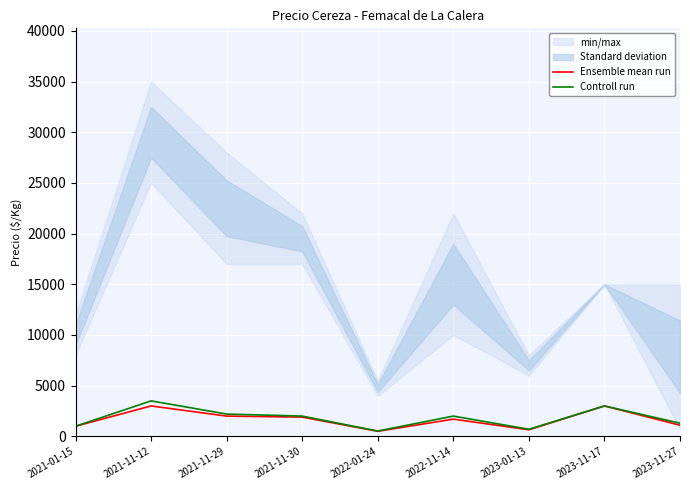

What is the label of the 7th point from the right?

2021-11-29